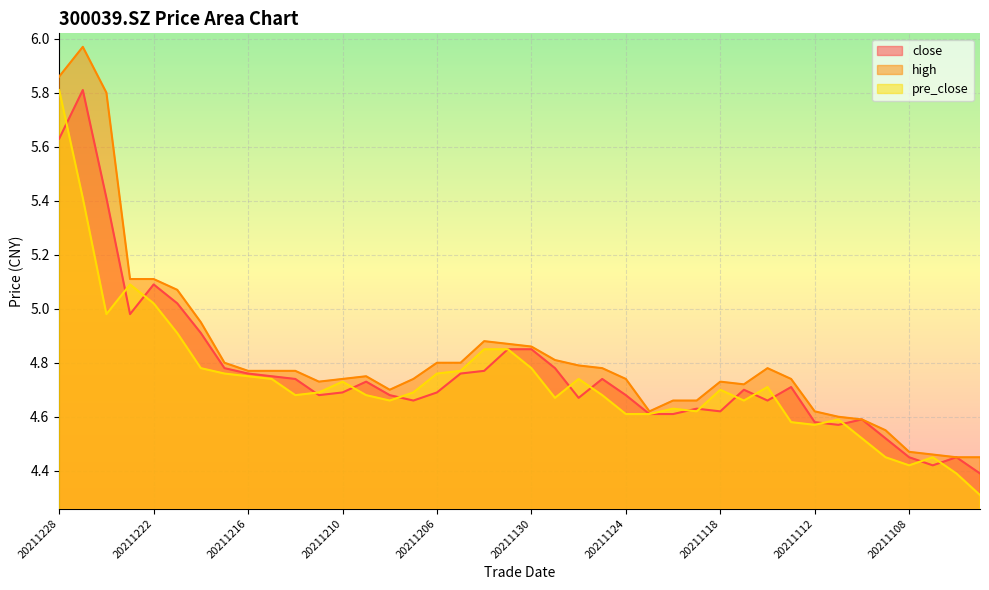

At which label does close reach its peak?

20211227